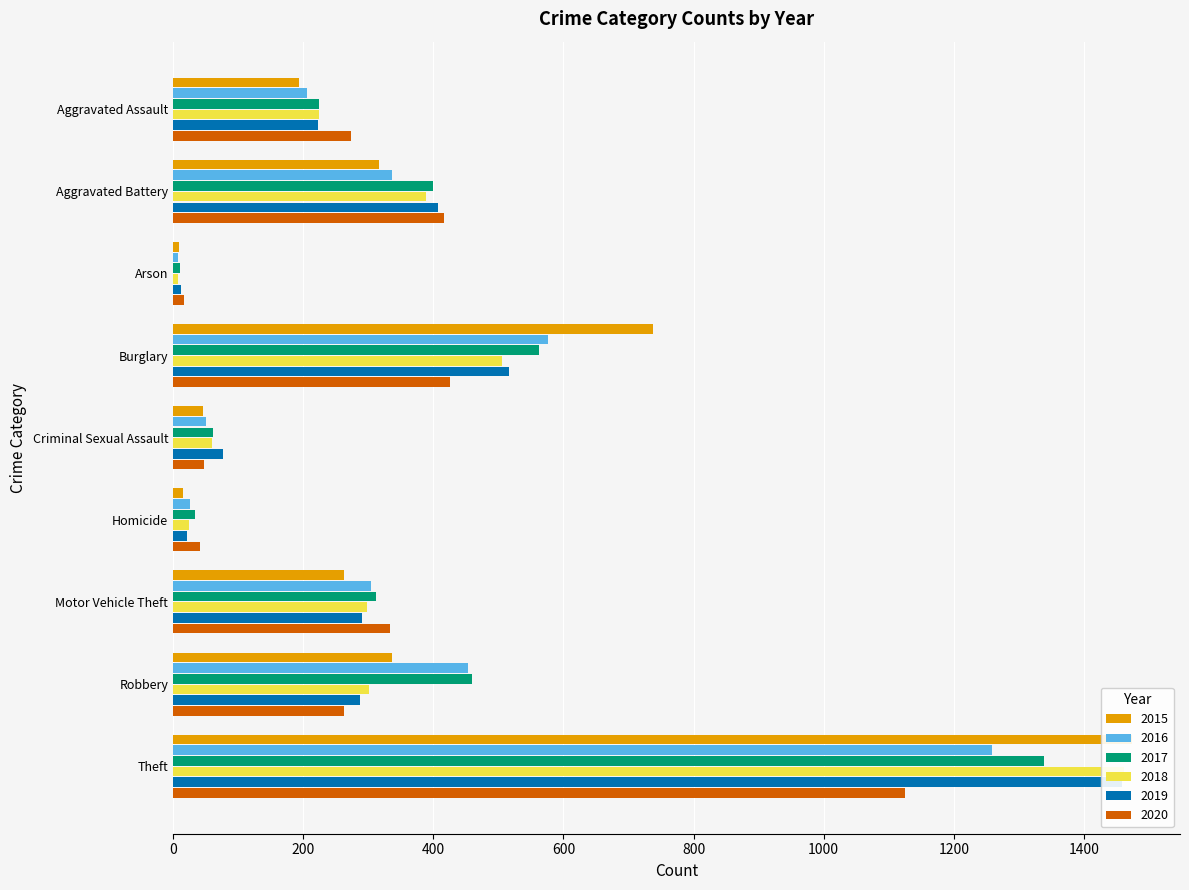

What is the smallest value displayed?

7